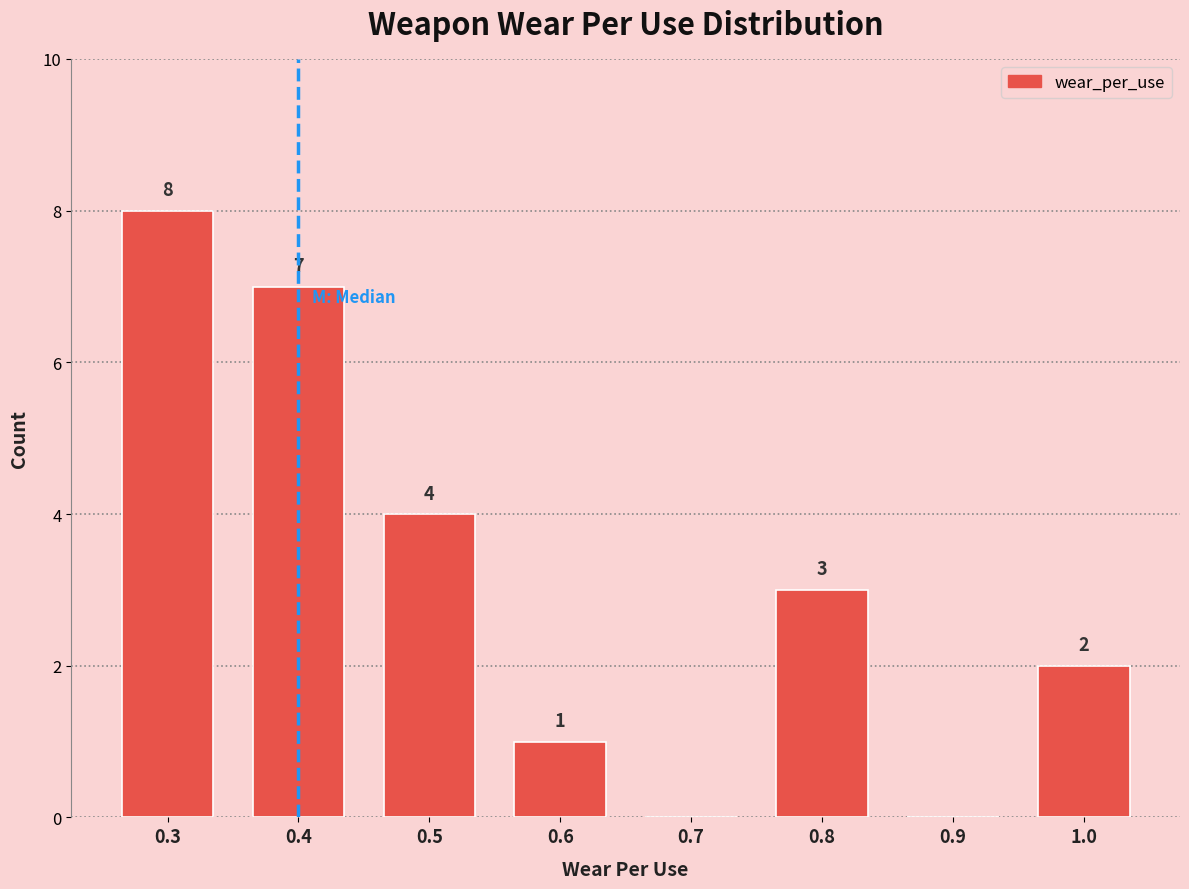

Over which range of the x-axis is the bar tallest?

0.25 to 0.35